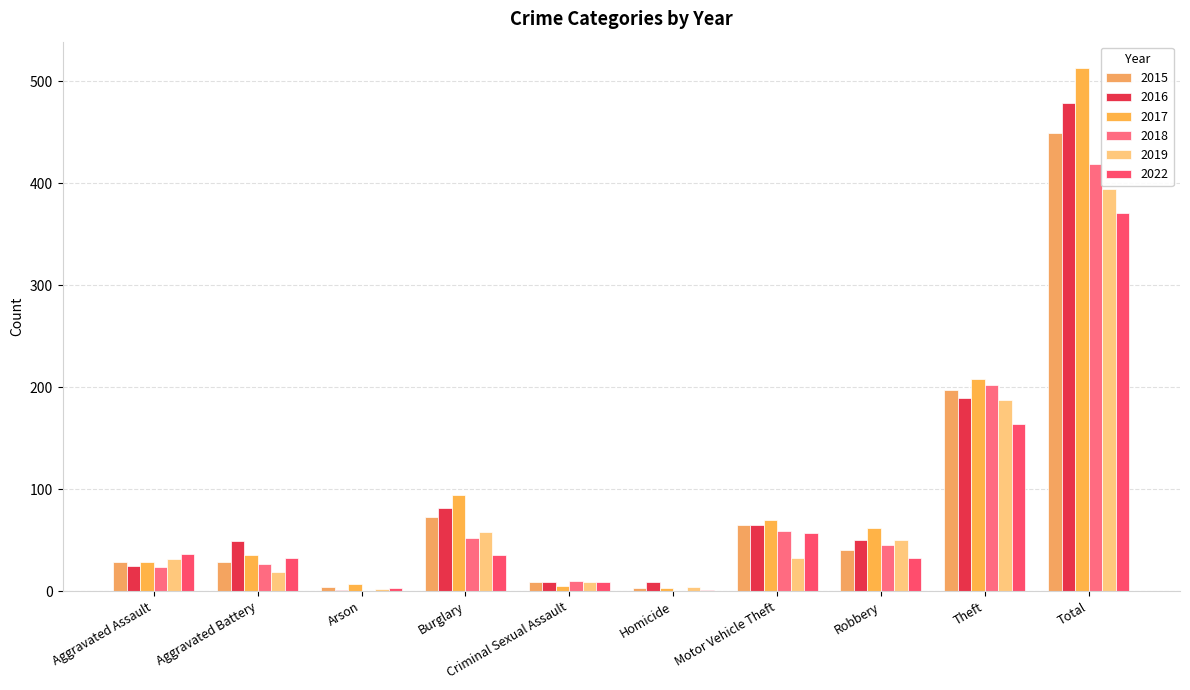

List the series in order of their peak value, lowest first.

2022, 2019, 2018, 2015, 2016, 2017